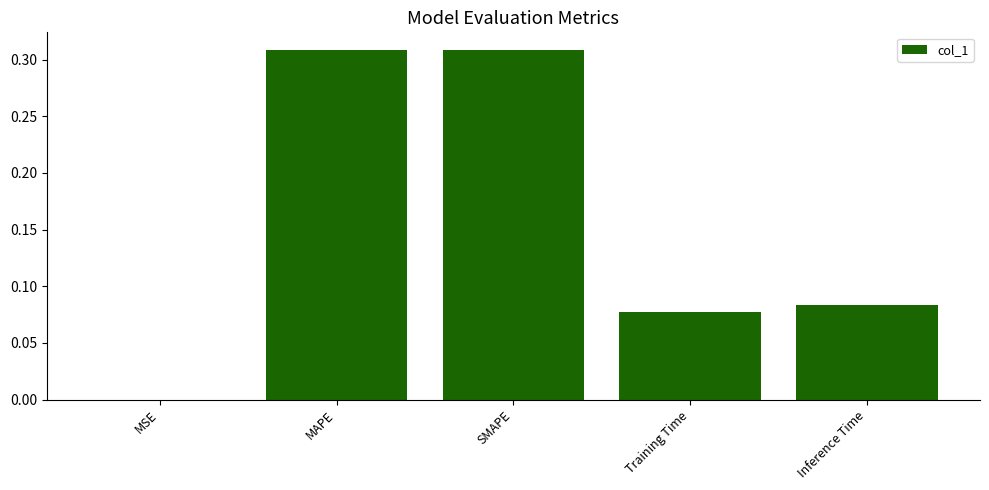

What is the sum of all values?

0.8